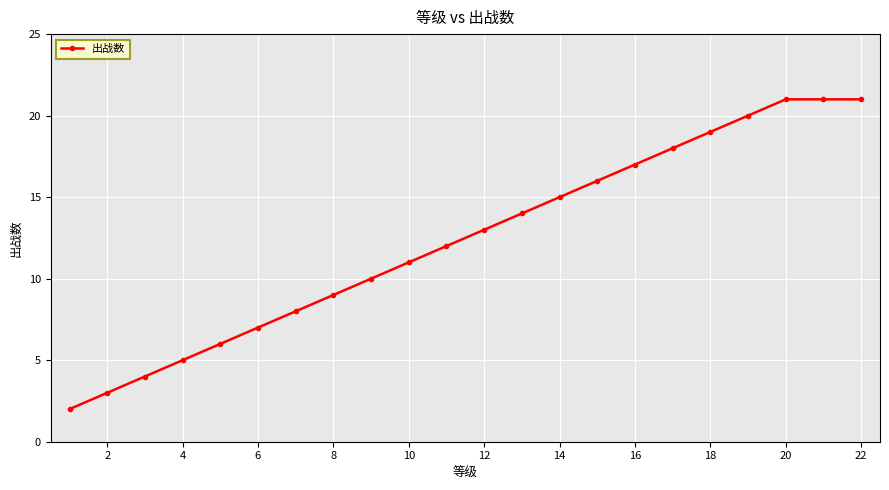

Reading left to right, extract all data points from this chart.

2	3	4	5	6	7	8	9	10	11	12	13	14	15	16	17	18	19	20	21	21	21